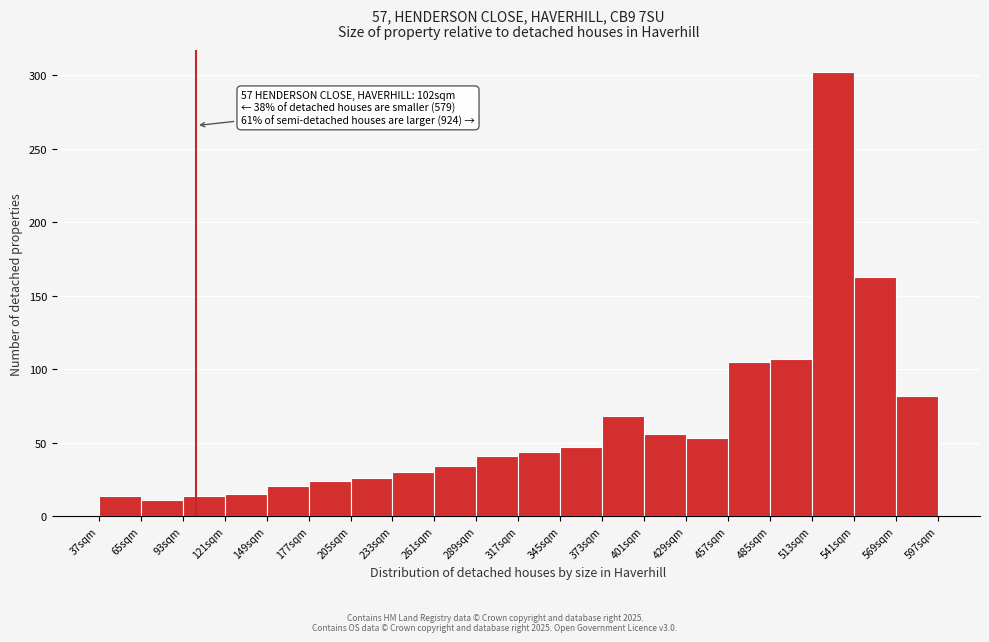

Over which range of the x-axis is the bar tallest?

513 to 541